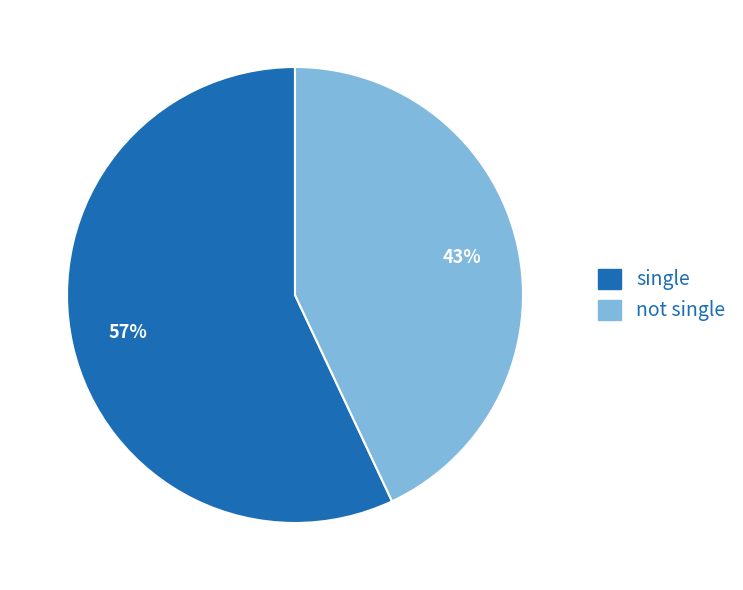

What is the ratio of the value at single to the value at not single?

1.3